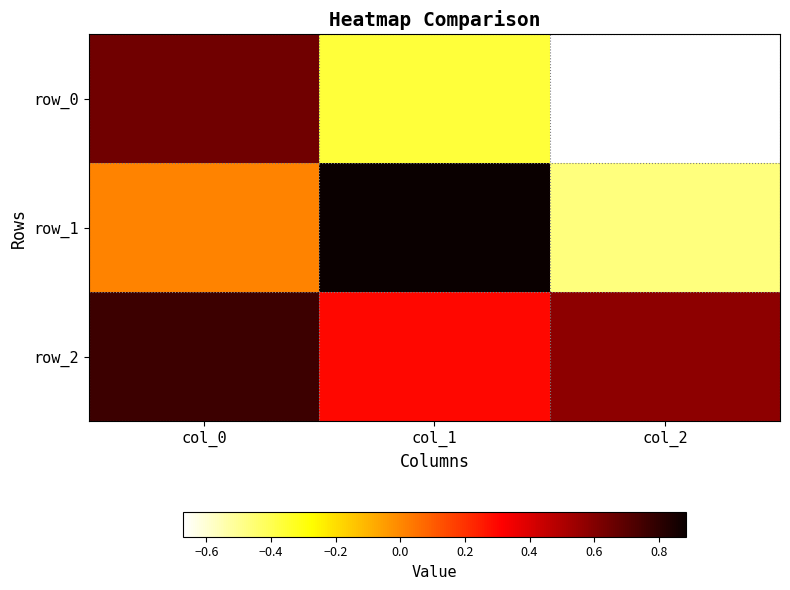

Reading left to right, transcribe all the data shown in this chart.

row_0: col_0=0.6	col_1=-0.4	col_2=-0.7
row_1: col_0=0.0	col_1=0.9	col_2=-0.5
row_2: col_0=0.8	col_1=0.3	col_2=0.6